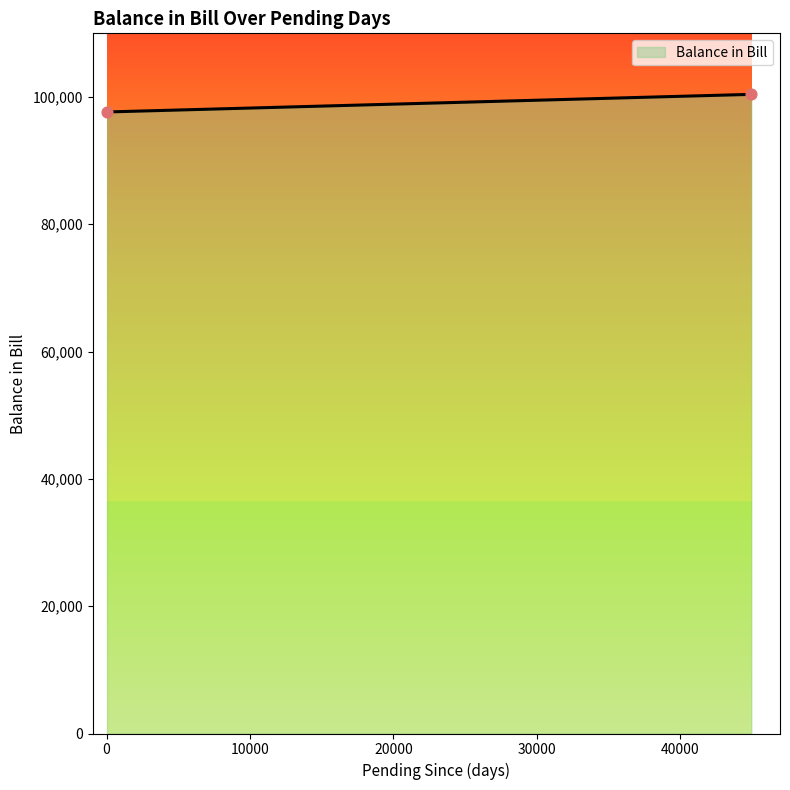

What is the smallest value displayed?

97647.0